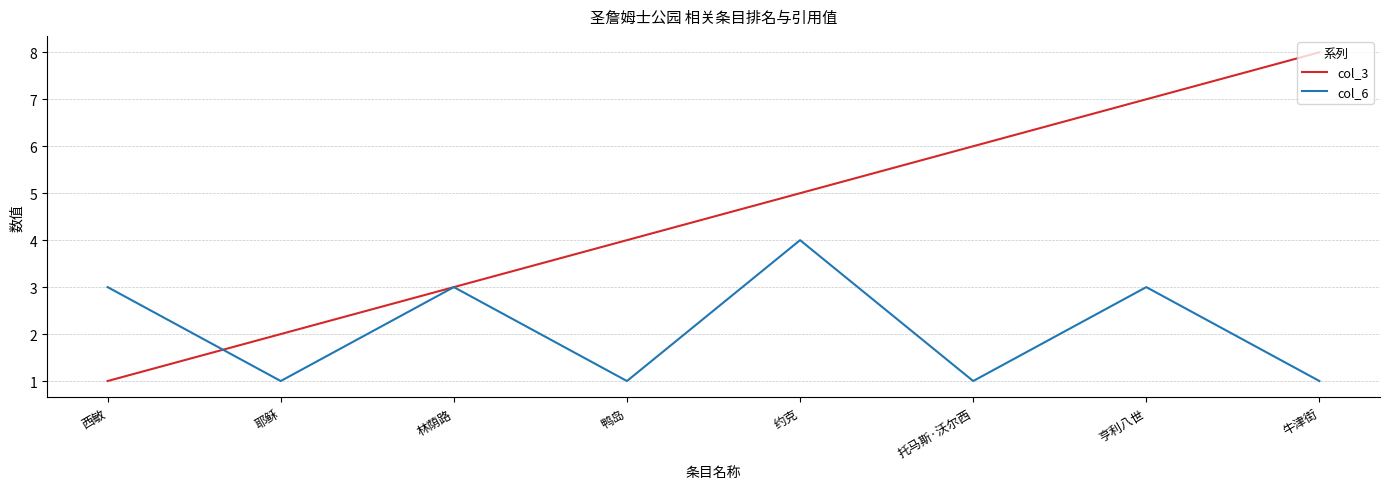

At which label does col_6 reach its peak?

约克